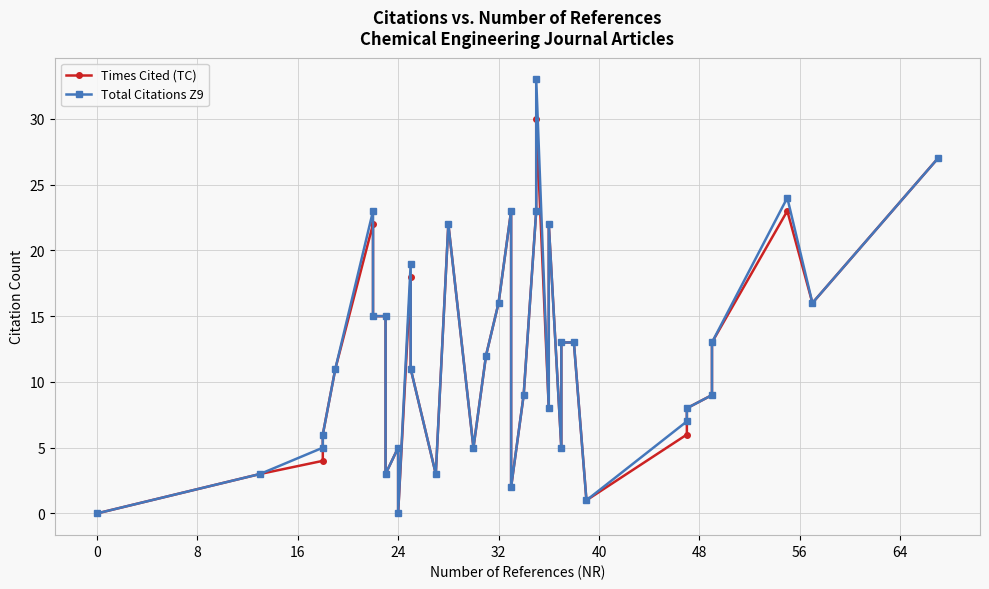

What are all the series names shown in the legend?

Times Cited (TC), Total Citations Z9